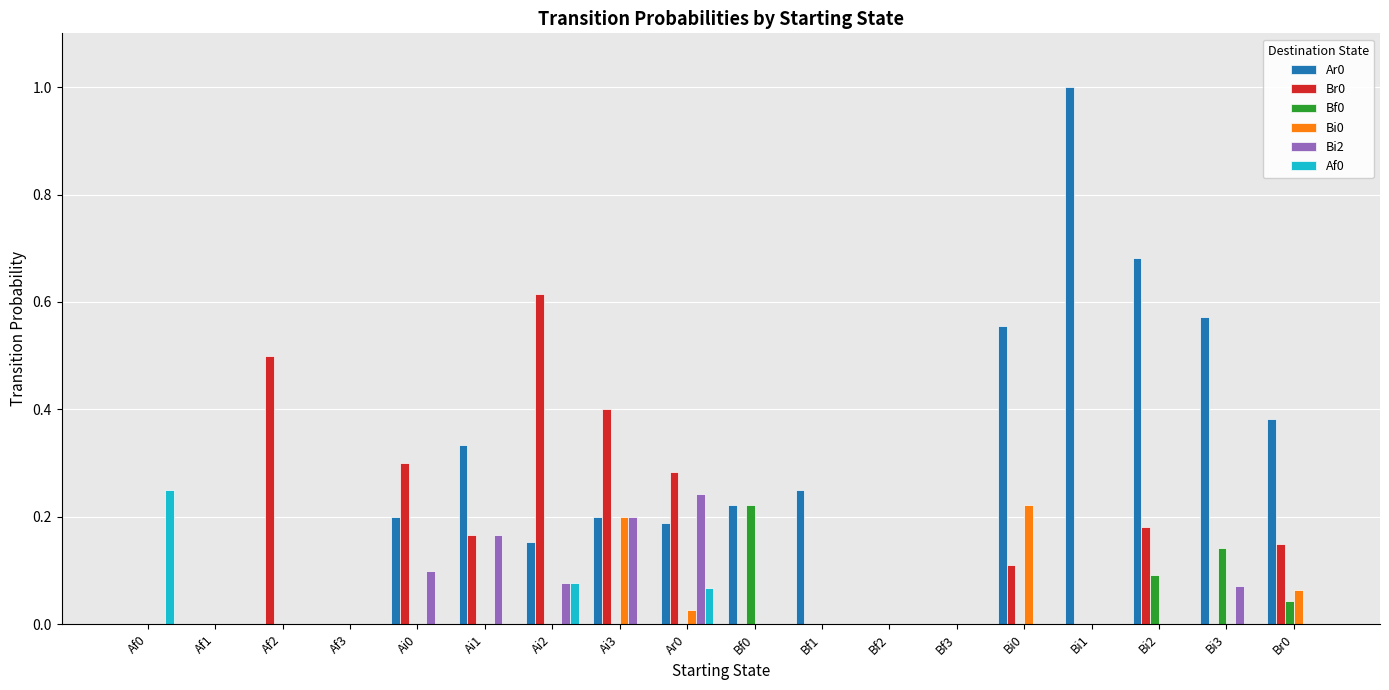

What is the sum of all Ar0 values?

4.7